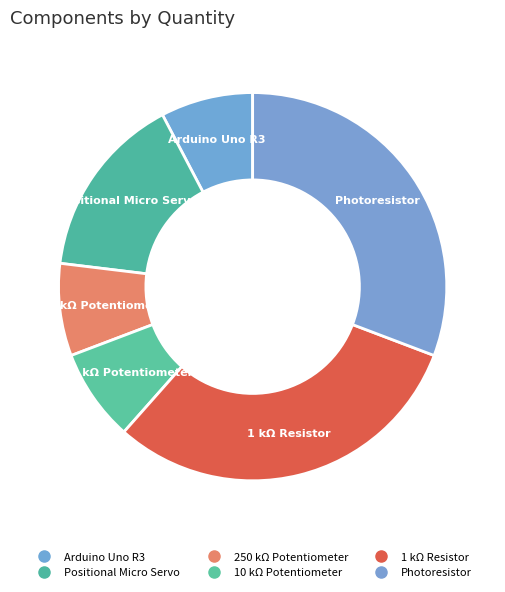

To the nearest percent, what portion does 250 kΩ Potentiometer represent?

8%